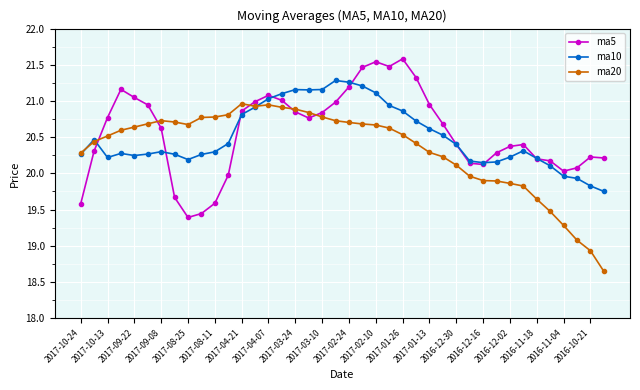

At how many categories does at least one series exceed 19?

40